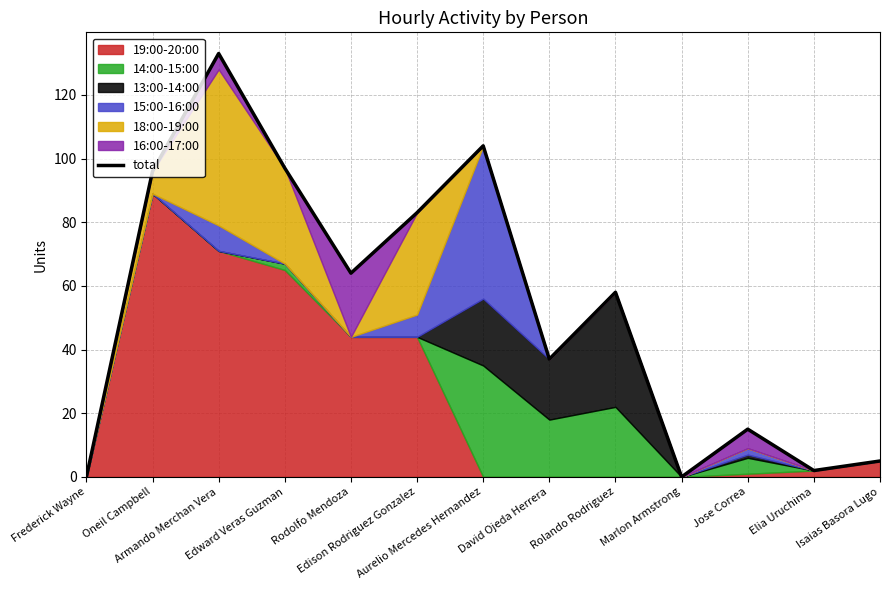

List the labels in order of value, smallest first.

Frederick Wayne, Marlon Armstrong, Elia Uruchima, Isaias Basora Lugo, Jose Correa, David Ojeda Herrera, Rolando Rodriguez, Rodolfo Mendoza, Edison Rodriguez Gonzalez, Oneil Campbell, Edward Veras Guzman, Aurelio Mercedes Hernandez, Armando Merchan Vera